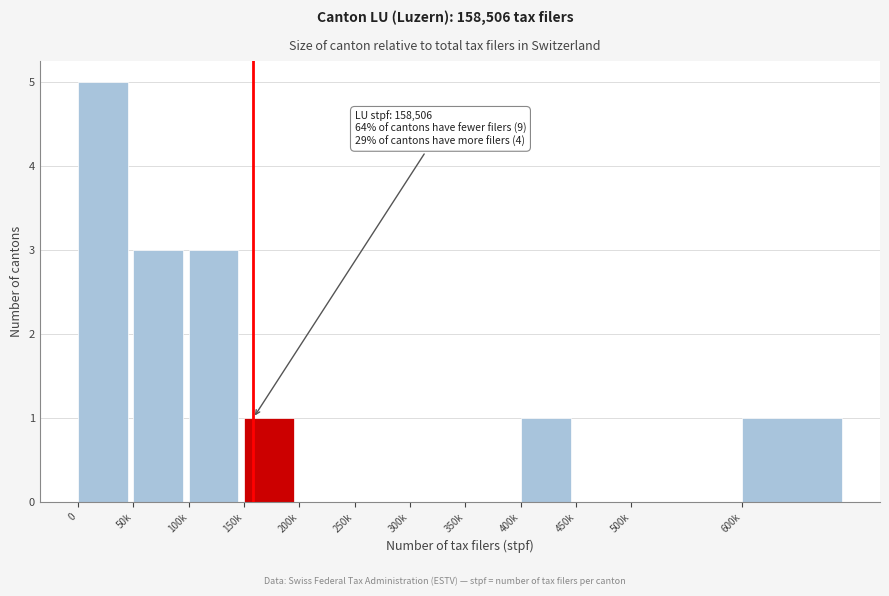

Reading left to right, extract all data points from this chart.

0=5	50k=3	100k=3	150k=1	200k=0	250k=0	300k=0	350k=0	400k=1	450k=0	500k=0	600k=1